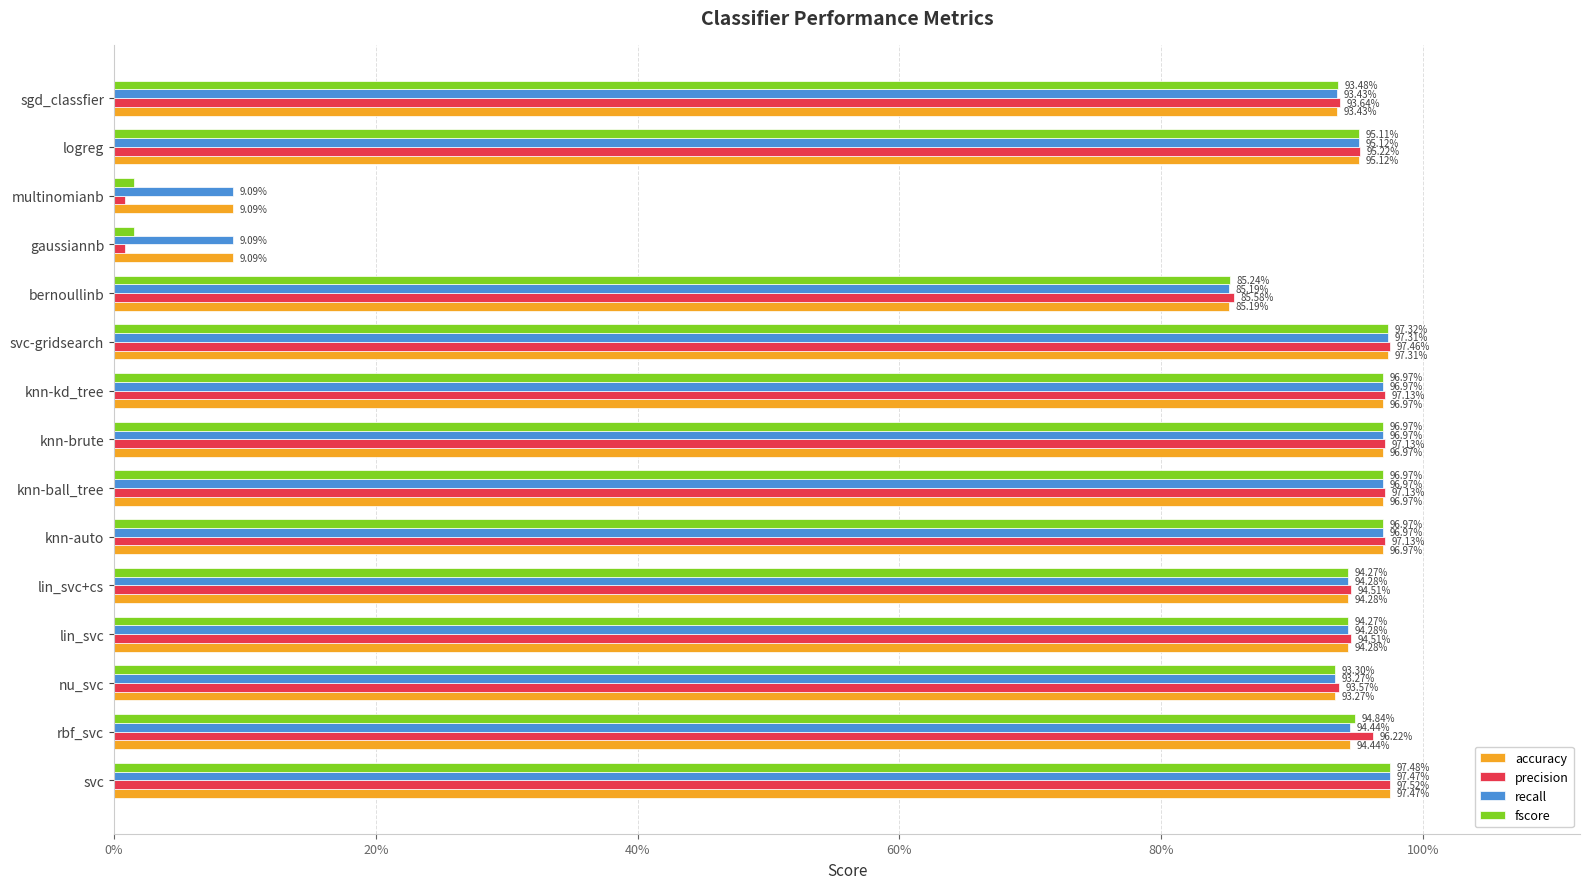

What are all the series names shown in the legend?

accuracy, precision, recall, fscore